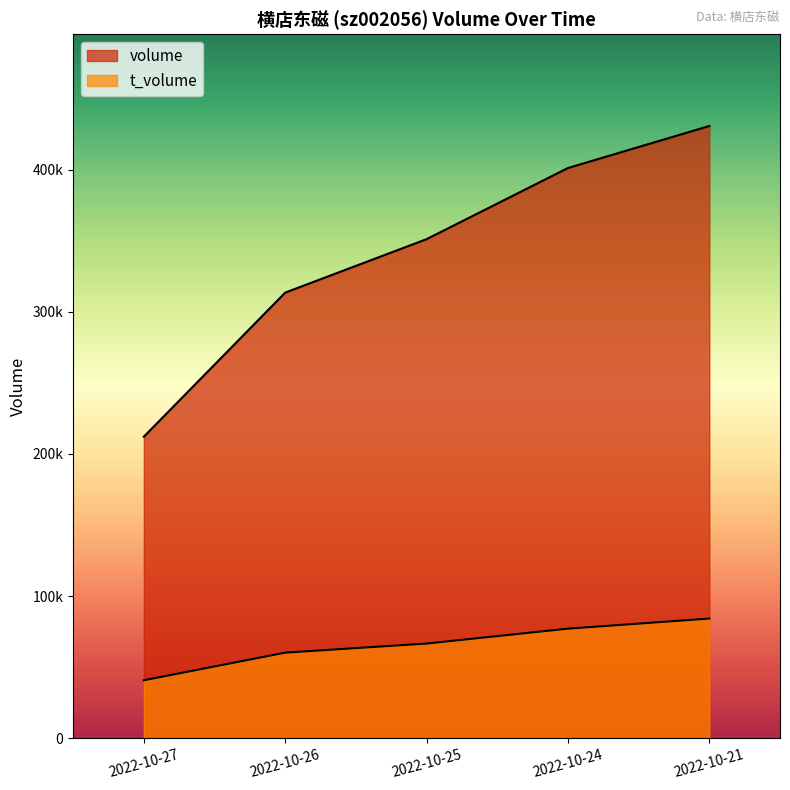

True or false: t_volume and volume cross at least once.

False